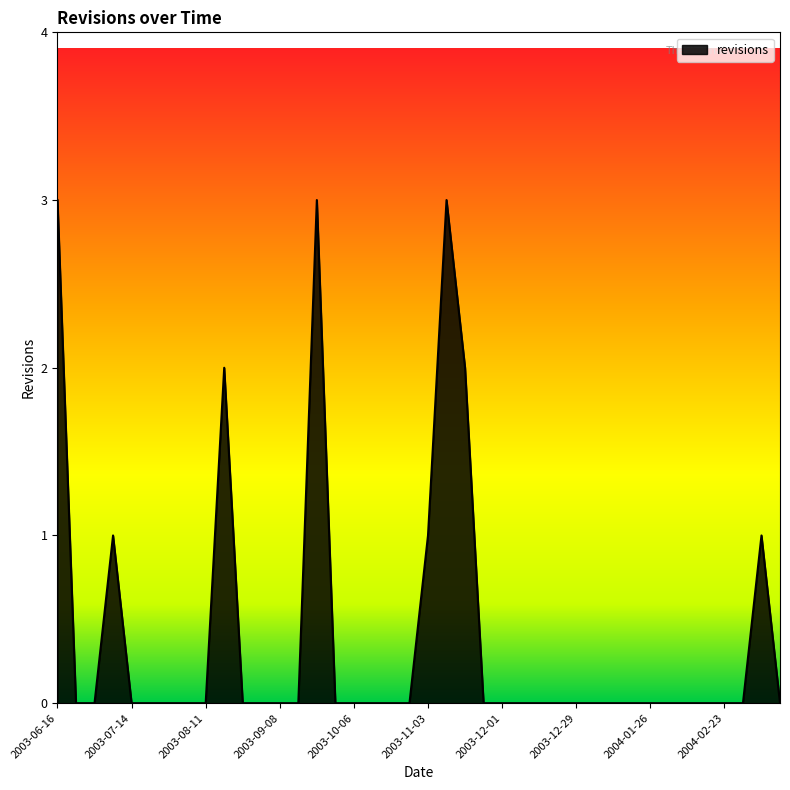

What is the maximum value shown in the chart?

3